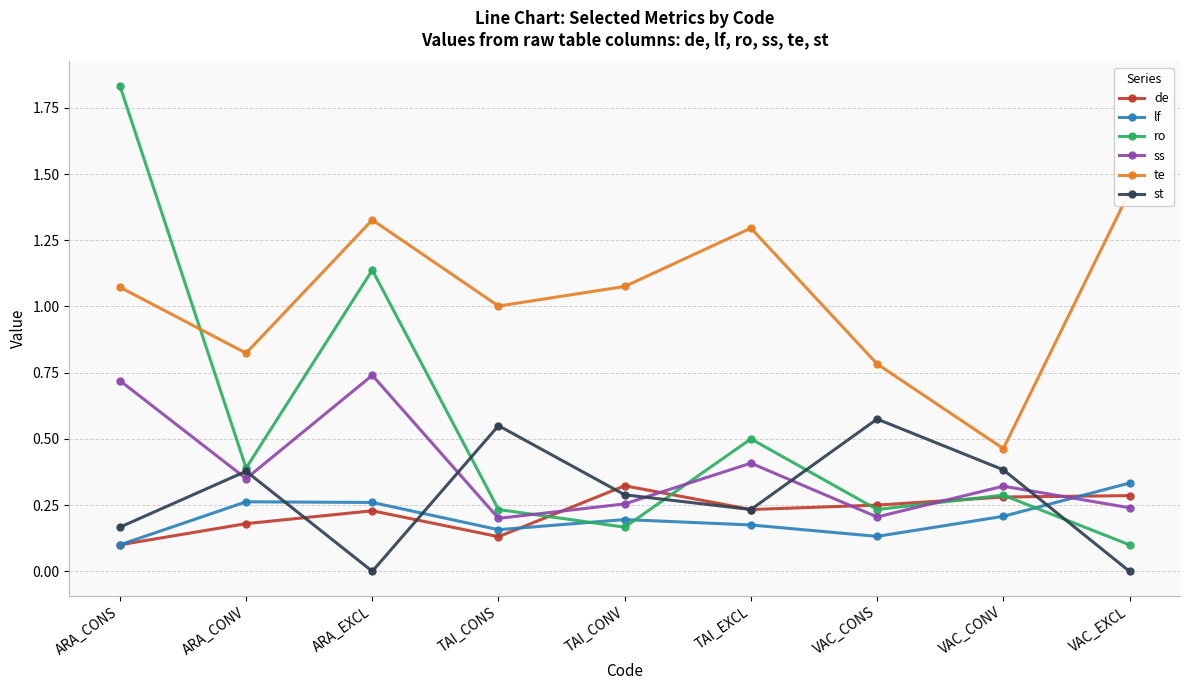

Reading left to right, what are all the values shown in this chart?

de: ARA_CONS=0.1	ARA_CONV=0.2	ARA_EXCL=0.2	TAI_CONS=0.1	TAI_CONV=0.3	TAI_EXCL=0.2	VAC_CONS=0.3	VAC_CONV=0.3	VAC_EXCL=0.3
lf: ARA_CONS=0.1	ARA_CONV=0.3	ARA_EXCL=0.3	TAI_CONS=0.2	TAI_CONV=0.2	TAI_EXCL=0.2	VAC_CONS=0.1	VAC_CONV=0.2	VAC_EXCL=0.3
ro: ARA_CONS=1.8	ARA_CONV=0.4	ARA_EXCL=1.1	TAI_CONS=0.2	TAI_CONV=0.2	TAI_EXCL=0.5	VAC_CONS=0.2	VAC_CONV=0.3	VAC_EXCL=0.1
ss: ARA_CONS=0.7	ARA_CONV=0.3	ARA_EXCL=0.7	TAI_CONS=0.2	TAI_CONV=0.3	TAI_EXCL=0.4	VAC_CONS=0.2	VAC_CONV=0.3	VAC_EXCL=0.2
te: ARA_CONS=1.1	ARA_CONV=0.8	ARA_EXCL=1.3	TAI_CONS=1.0	TAI_CONV=1.1	TAI_EXCL=1.3	VAC_CONS=0.8	VAC_CONV=0.5	VAC_EXCL=1.4
st: ARA_CONS=0.2	ARA_CONV=0.4	ARA_EXCL=0.0	TAI_CONS=0.6	TAI_CONV=0.3	TAI_EXCL=0.2	VAC_CONS=0.6	VAC_CONV=0.4	VAC_EXCL=0.0